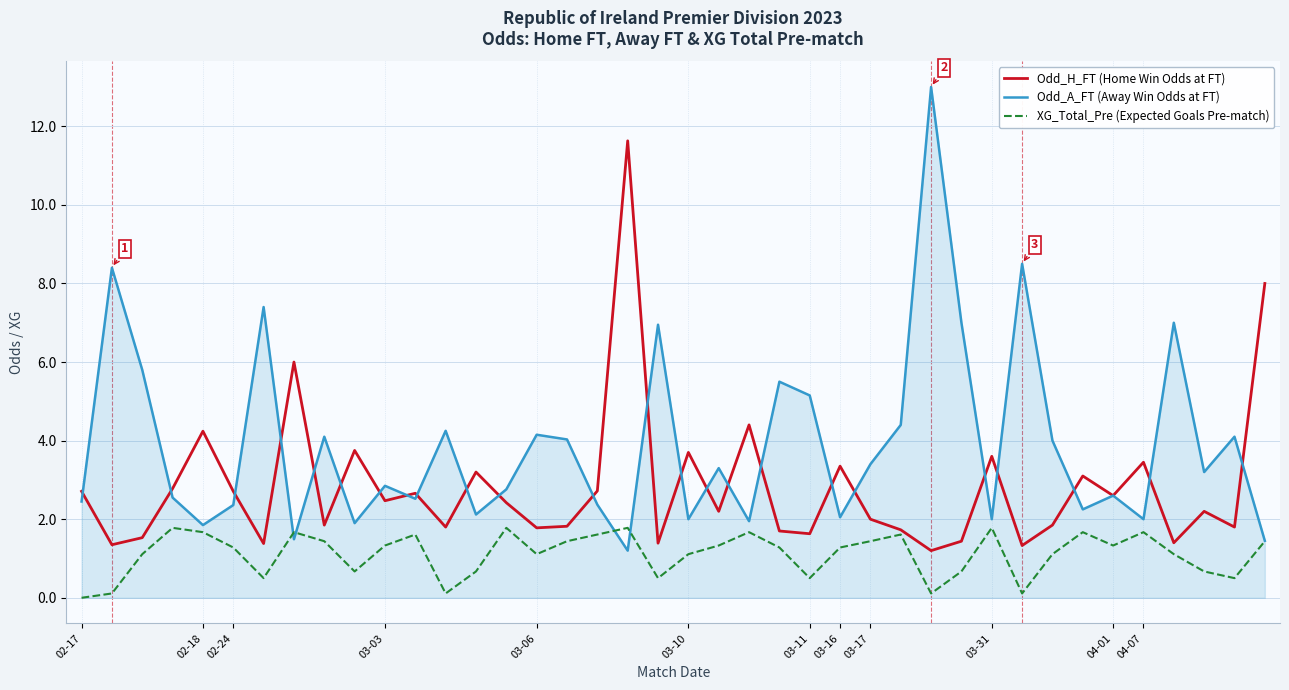

Rank the series by their maximum value, from highest to lowest.

Odd_A_FT (Away Win Odds at FT), Odd_H_FT (Home Win Odds at FT), XG_Total_Pre (Expected Goals Pre-match)